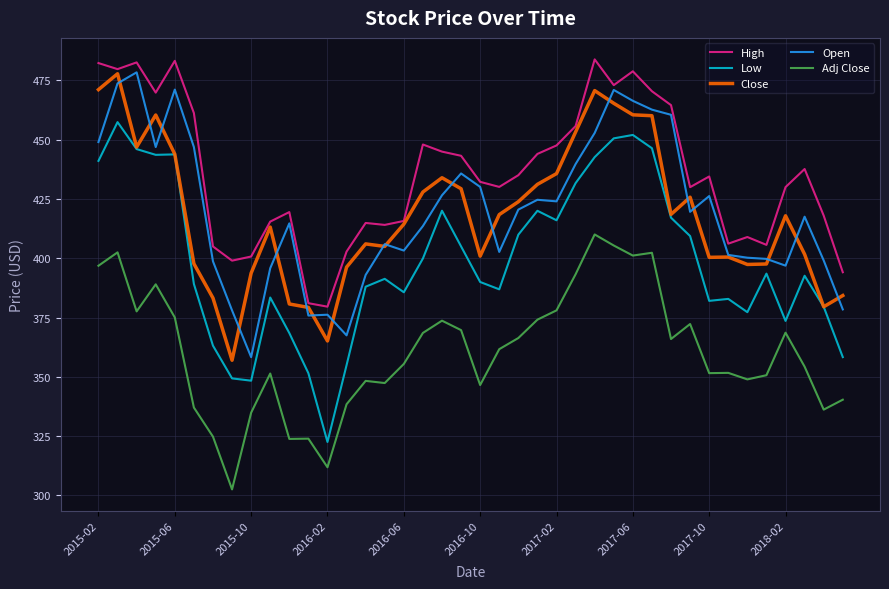

Which series has the largest total across all categories?

High